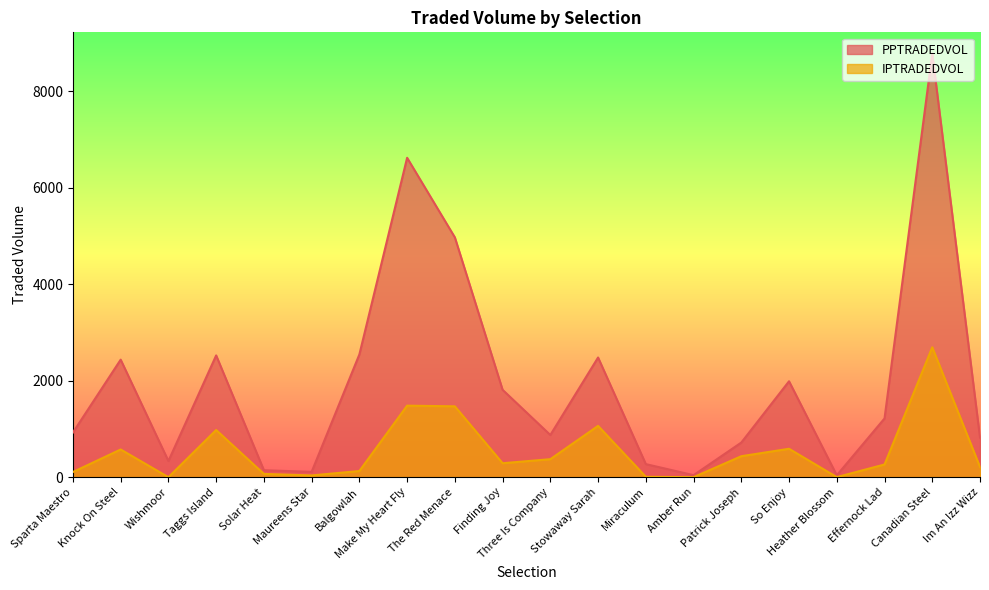

What are all the series names shown in the legend?

PPTRADEDVOL, IPTRADEDVOL